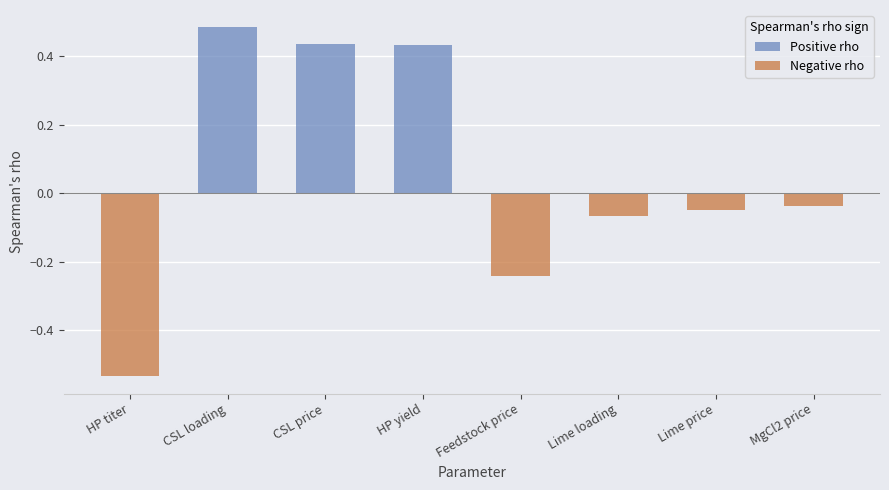

Which series changed the most between HP titer and CSL price?

Negative rho